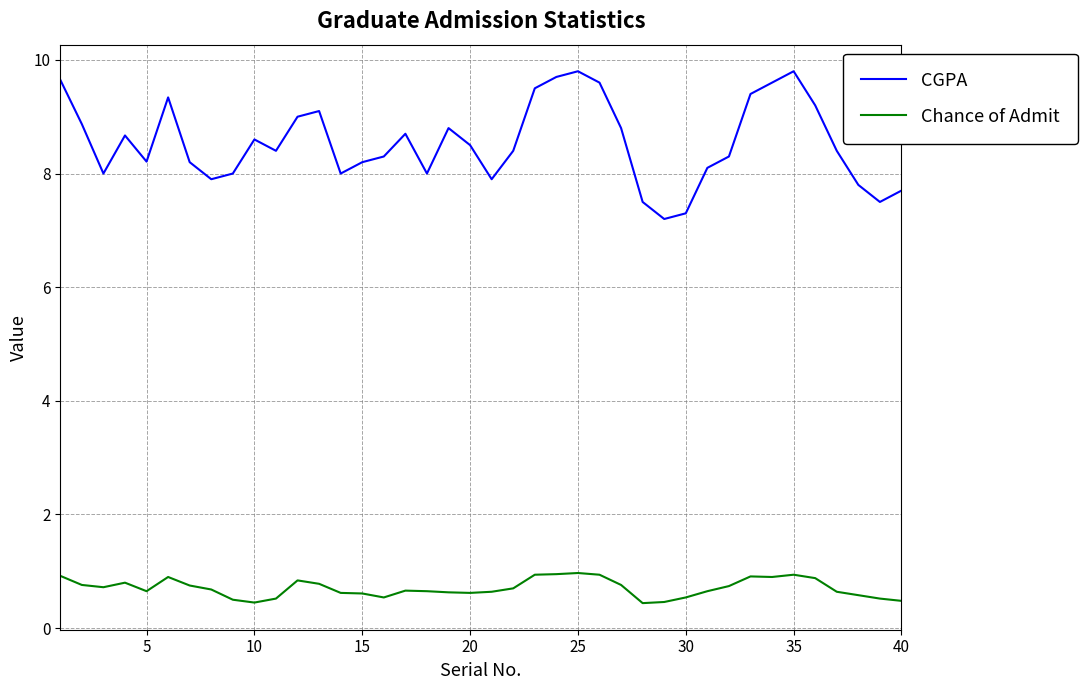

How many lines are shown in the chart?

2